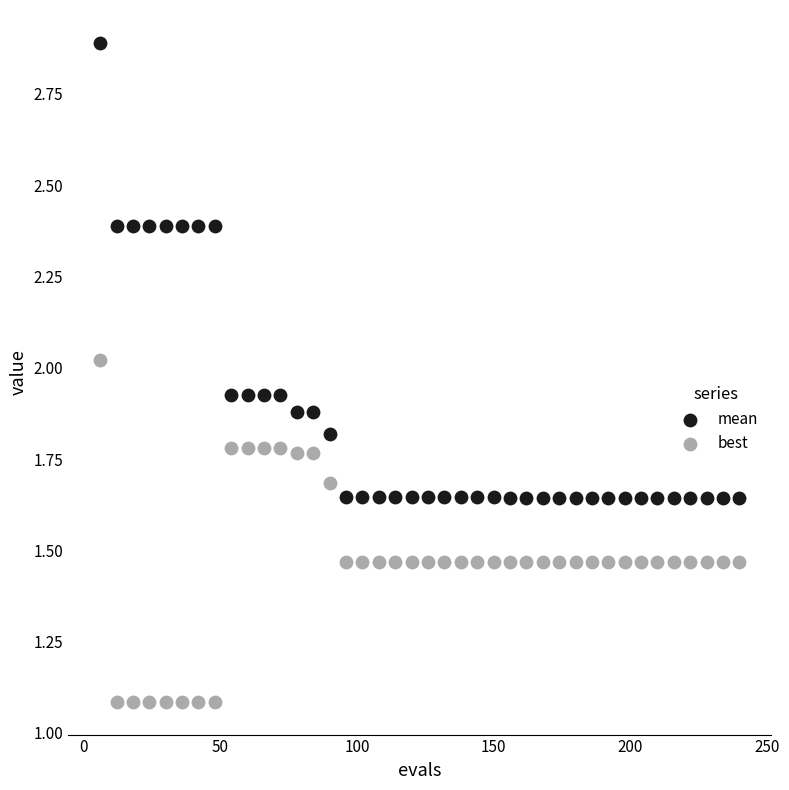

Which series contains the highest Y value?

mean